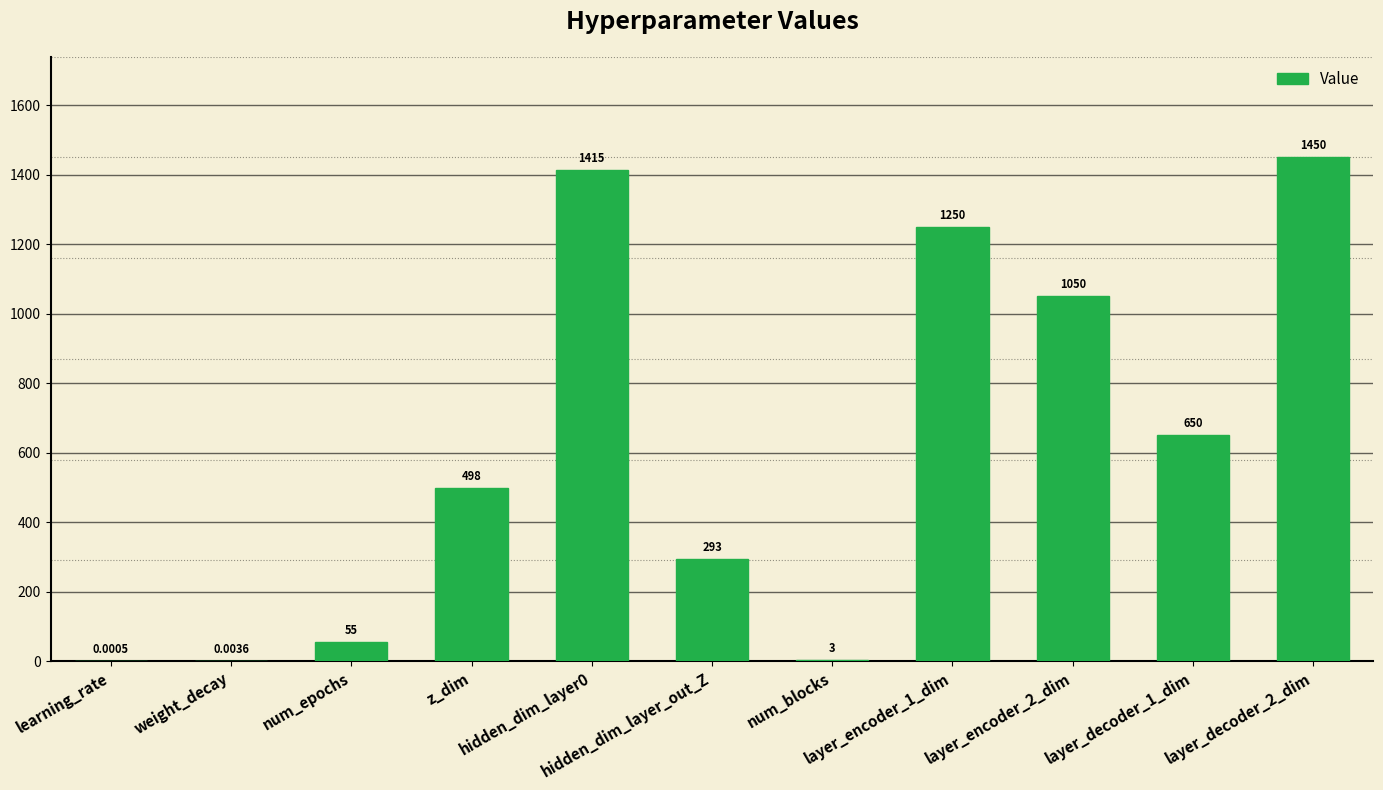

Which has a higher value, layer_decoder_1_dim or z_dim?

layer_decoder_1_dim